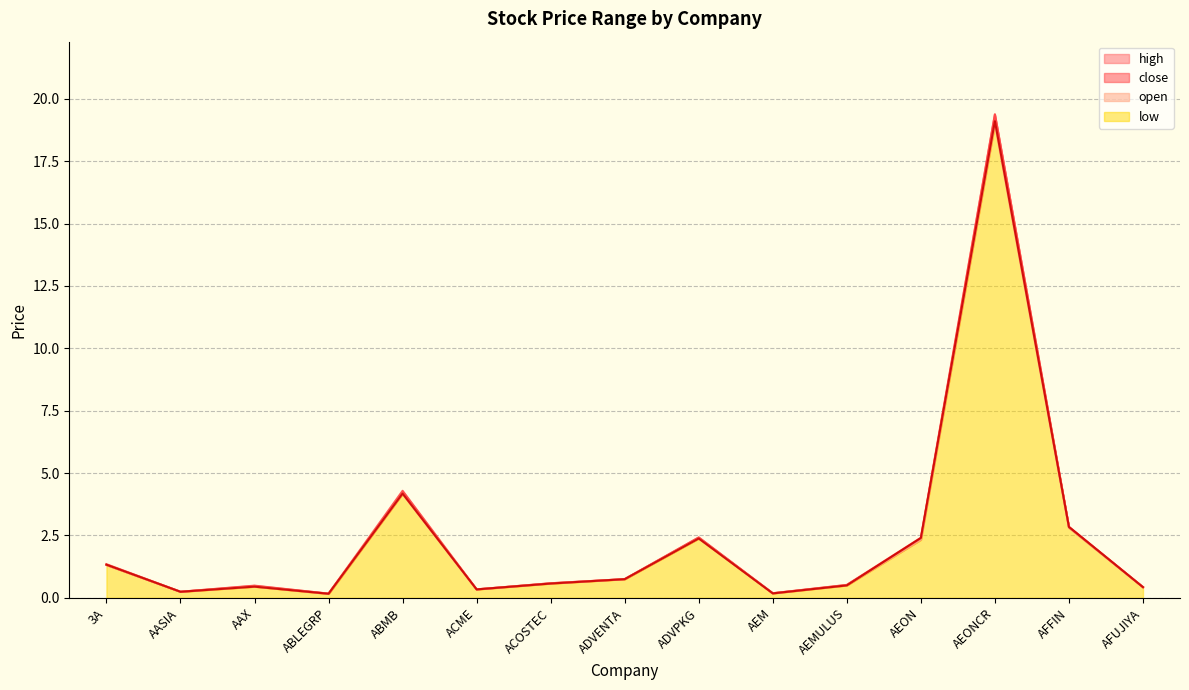

What is the difference between the second highest and second lowest values in the open series?

4.0